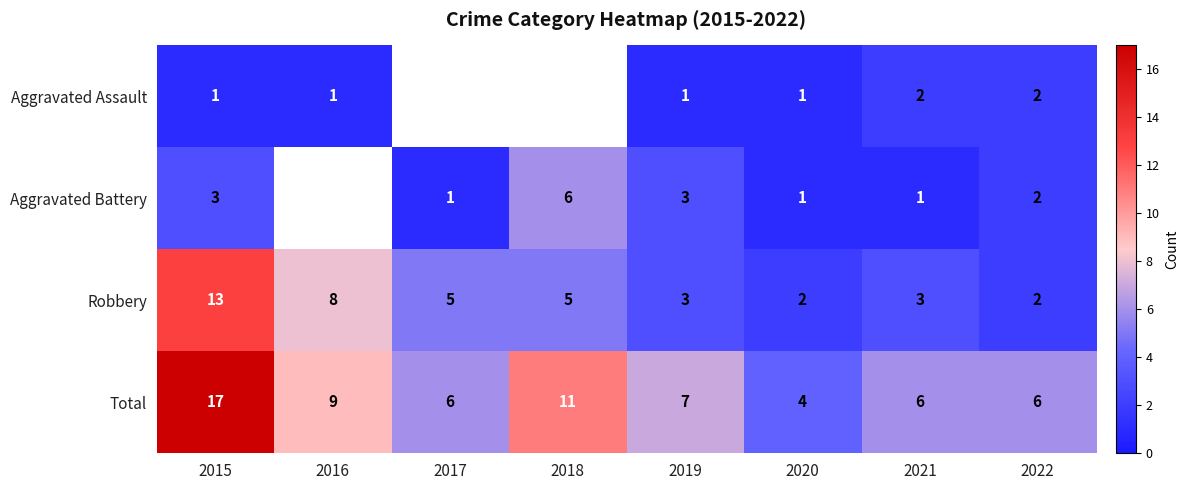

What is the total value across all series at 2015?

34.0